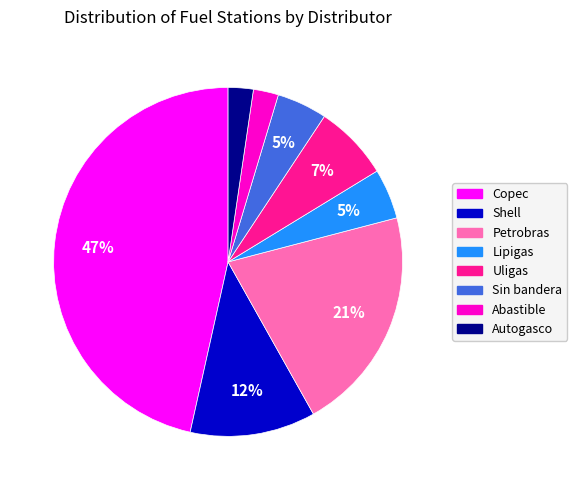

Which has a higher value, Autogasco or Petrobras?

Petrobras